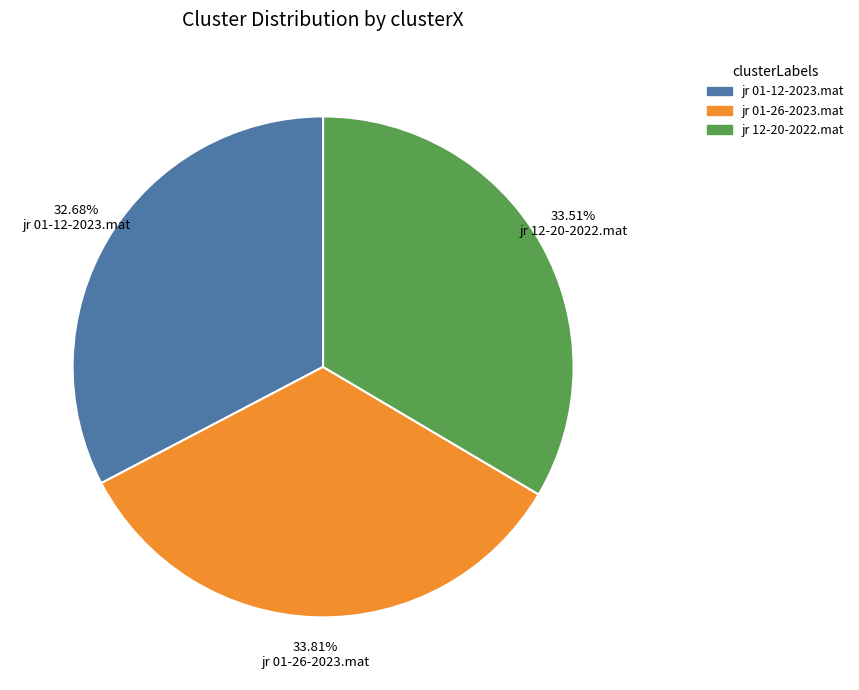

To the nearest percent, what is the difference between the largest and smallest slice percentages?

1%